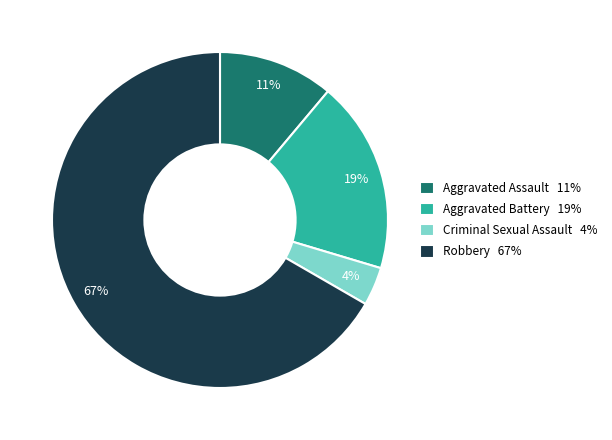

To the nearest percent, what is the difference between the largest and smallest slice percentages?

63%